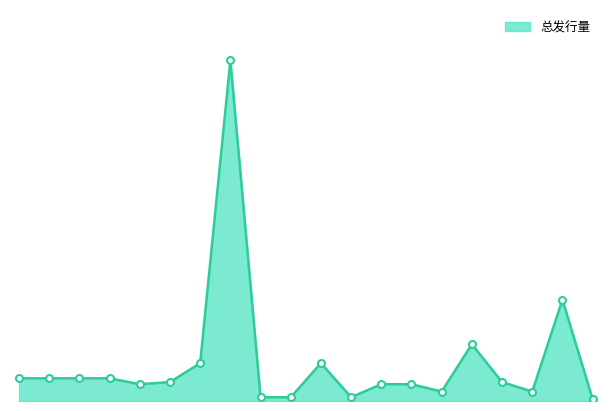

Rank the categories by value from highest to lowest.

iBox-CyberMouse, 《你到底在想什么》-音乐, 橙C的愿望, 魏征斩龙王, 异星夜袭, 锁麟囊, 擂鼓战金山, 红娘, 贵妃醉酒, 古龙今韵, 戏剧老虎, 窦府巷选婿, 炉灶女神-赫斯提亚, 爱神-阿佛洛狄忒, 想你的液, 虎年生金, 寿瑞狮, 禄瑞狮, 福瑞狮, 《你到底在想什么》-附改编发行授权